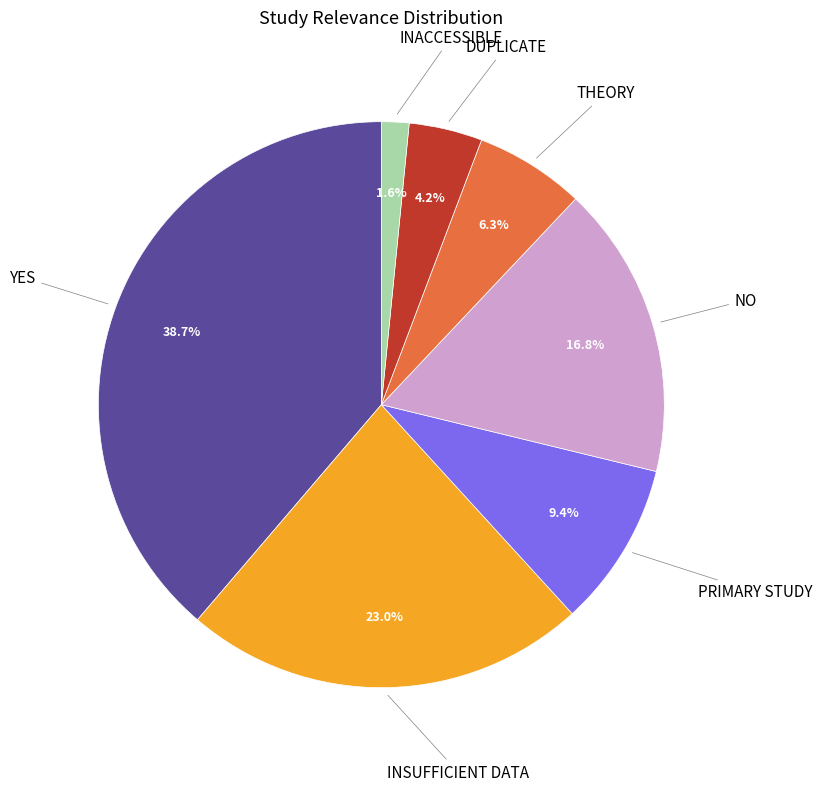

Is there a majority slice in this chart?

No